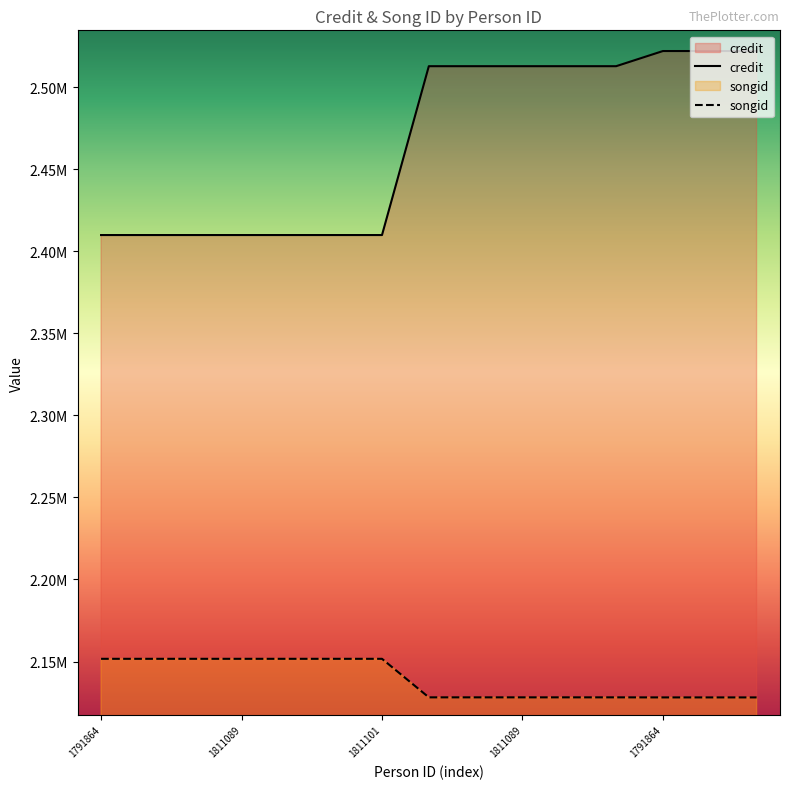

What is the sum of all songid values?

32087208